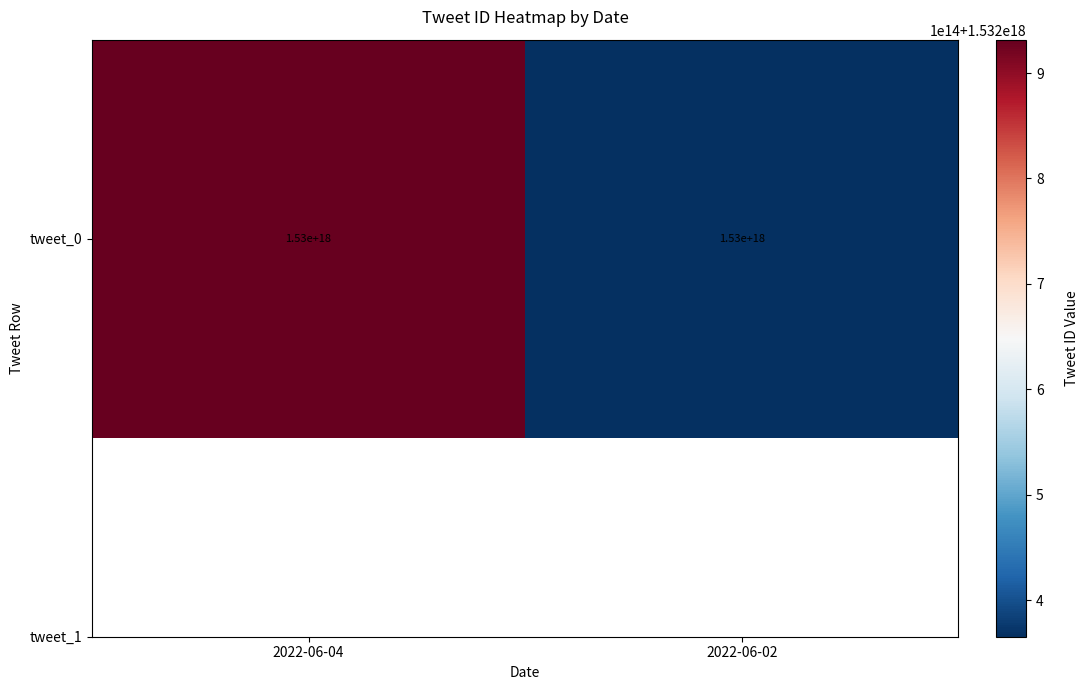

What is the difference between the maximum and minimum values?

566402914344960